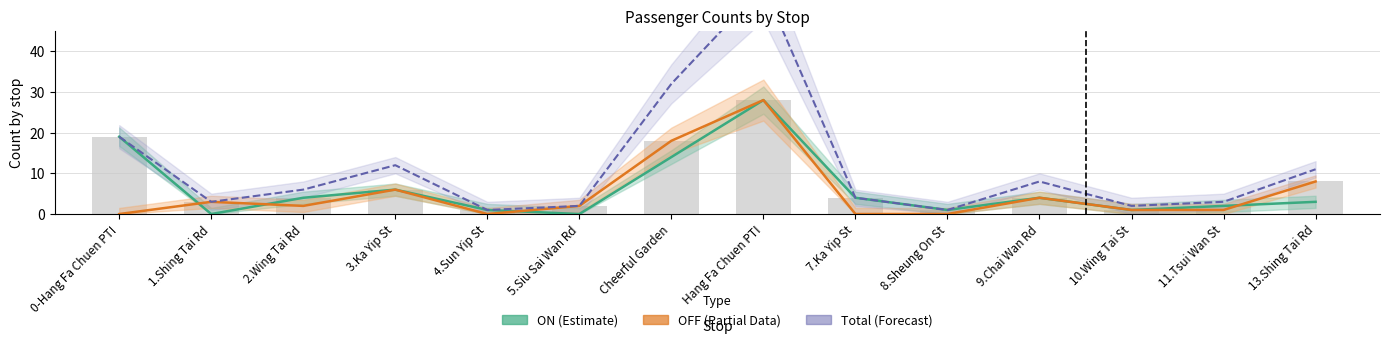

What is the label of the 8th bar from the left?

Hang Fa Chuen PTI